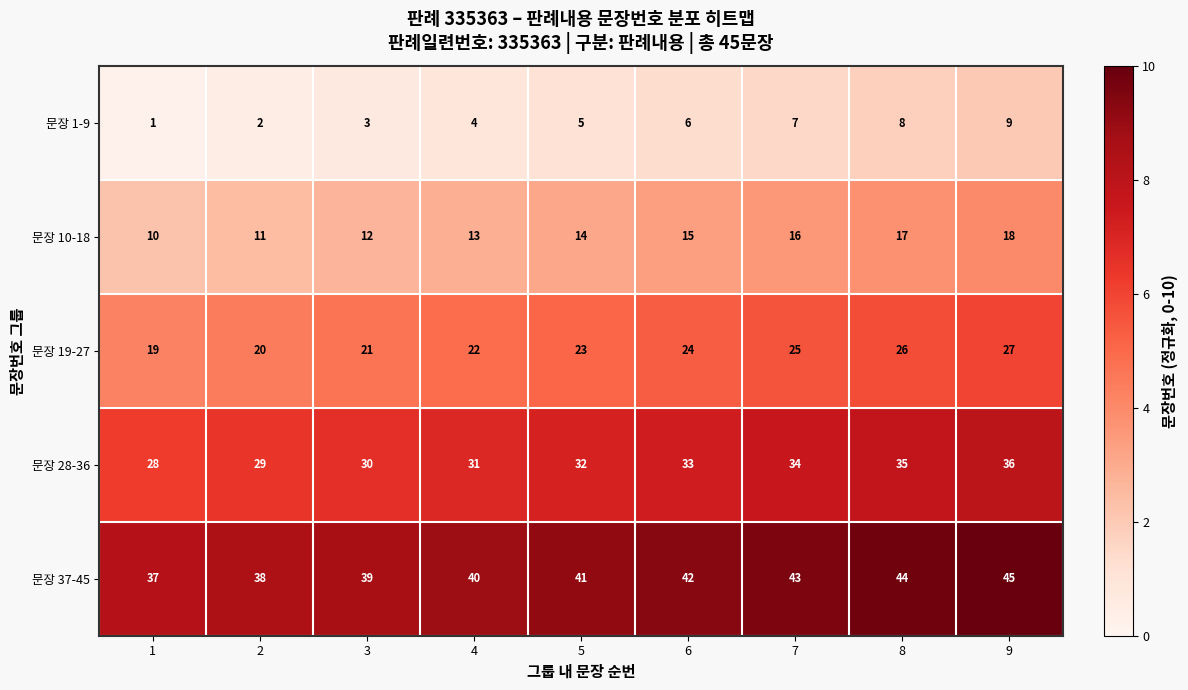

How many data points does each series have?

9